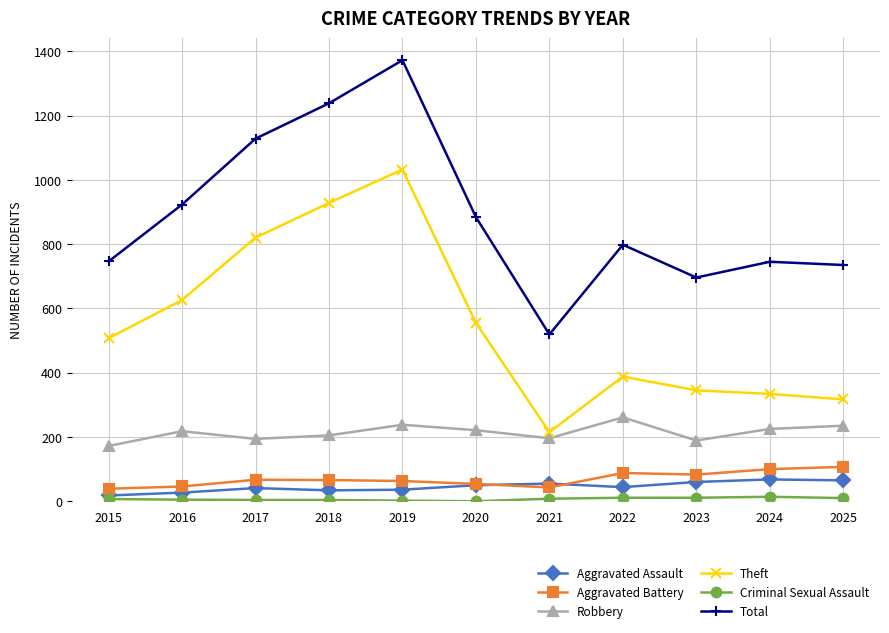

True or false: Robbery and Total cross at least once.

False